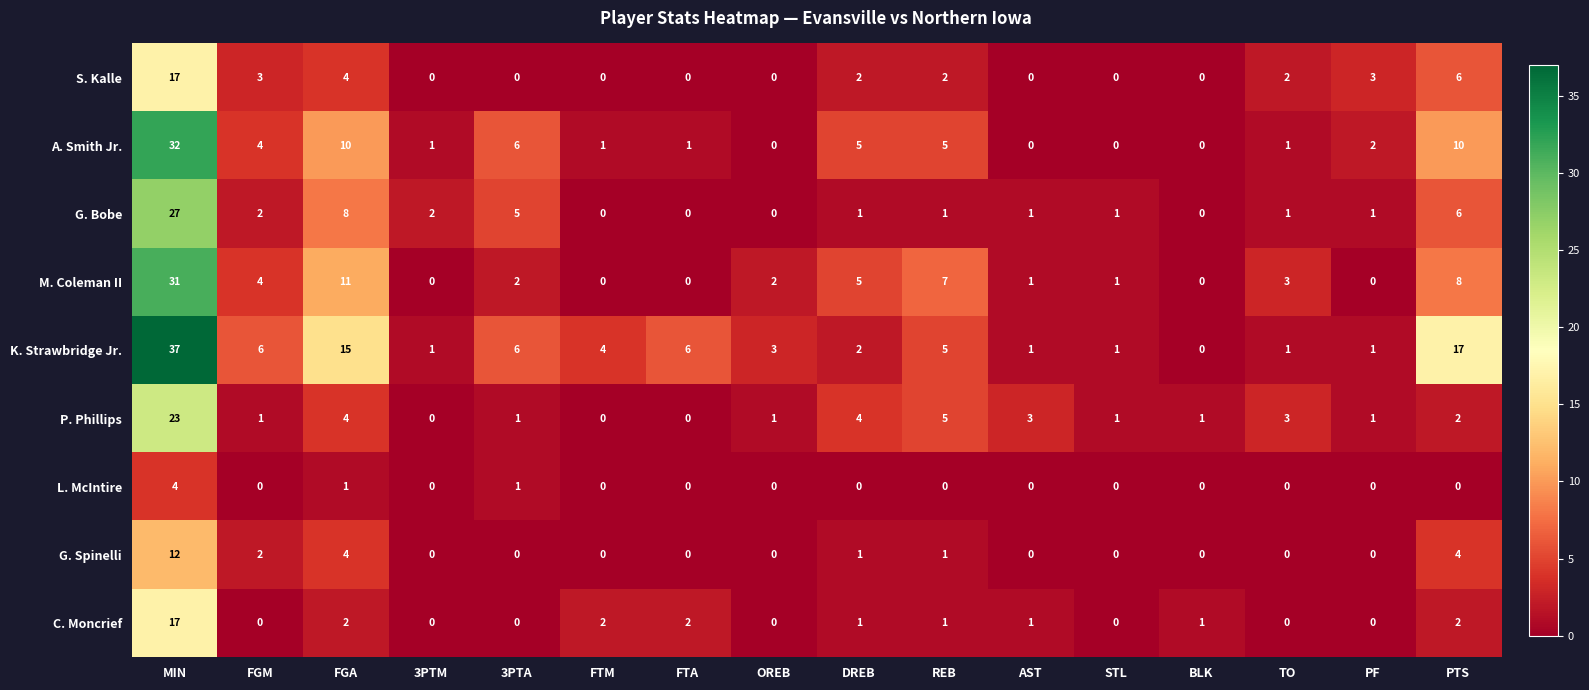

Read the S. Kalle value at PTS.

6